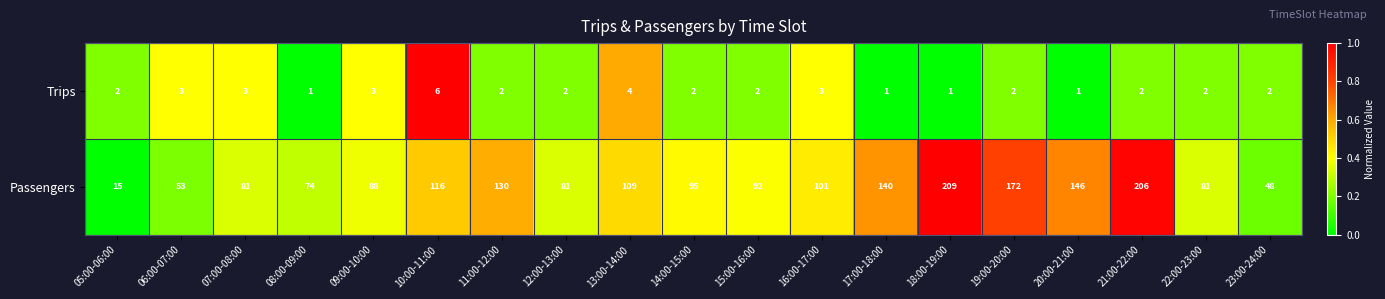

Which label corresponds to the largest value in the chart?

18:00-19:00